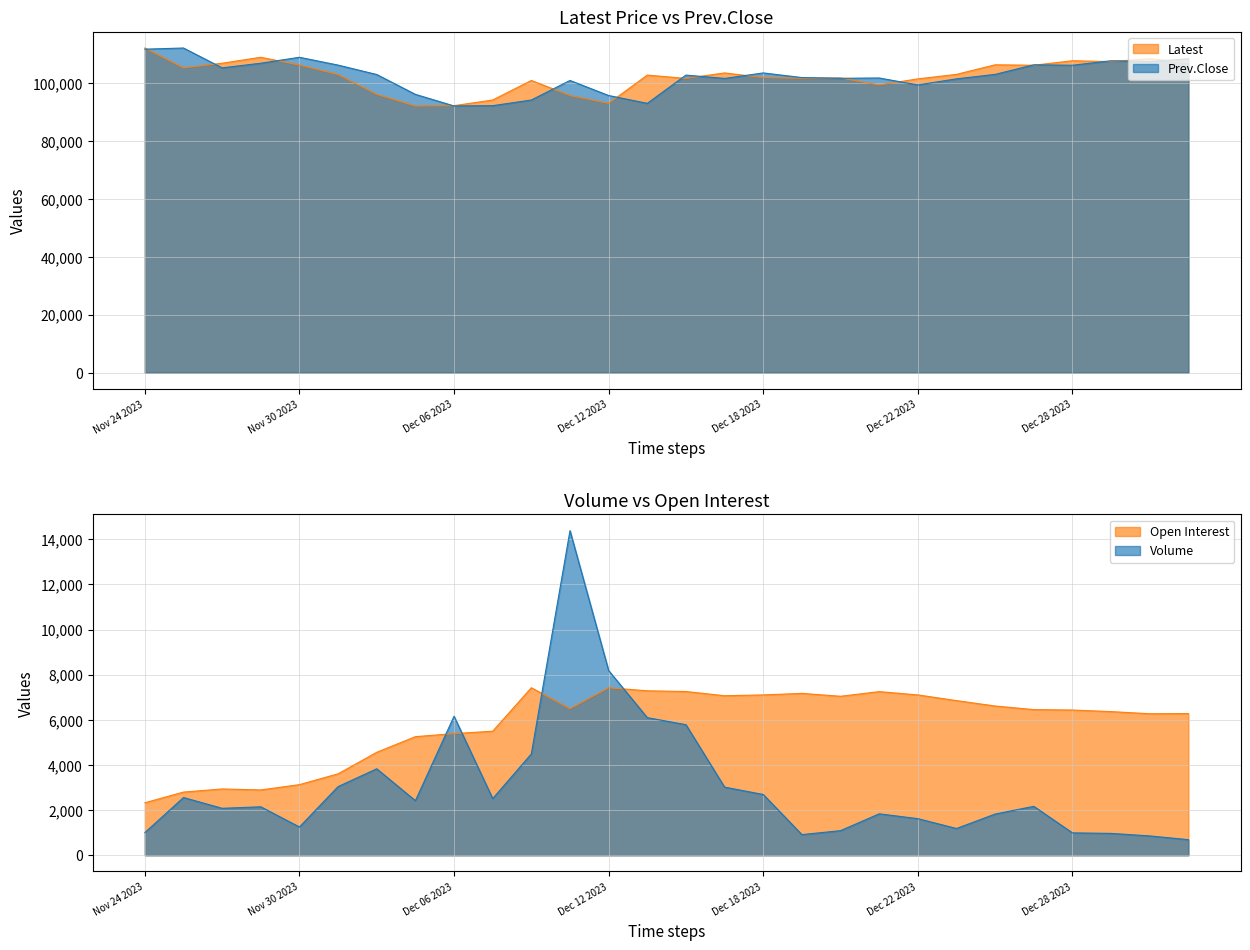

Reading left to right, transcribe all the data shown in this chart.

Volume: 1004	2558	2080	2147	1253	3043	3831	2418	6158	2511	4490	14380	8183	6097	5785	3019	2692	915	1090	1836	1622	1186	1826	2168	992	969	857	691
Open Interest: 2325	2800	2937	2894	3129	3608	4562	5254	5389	5496	7421	6493	7420	7285	7254	7067	7103	7171	7043	7249	7103	6851	6612	6452	6434	6364	6269	6277
Latest: 112050	105200	106800	108850	106150	102900	96050	92050	92150	94100	100850	95650	92950	102700	101550	103450	101850	101600	101700	99300	101400	102950	106250	106100	107650	107350	108350	106950
Prev.Close: 111650	112050	105200	106800	108850	106150	102900	96050	92050	92150	94100	100850	95650	92950	102700	101550	103450	101850	101600	101700	99300	101400	102950	106250	106100	107650	107350	108350